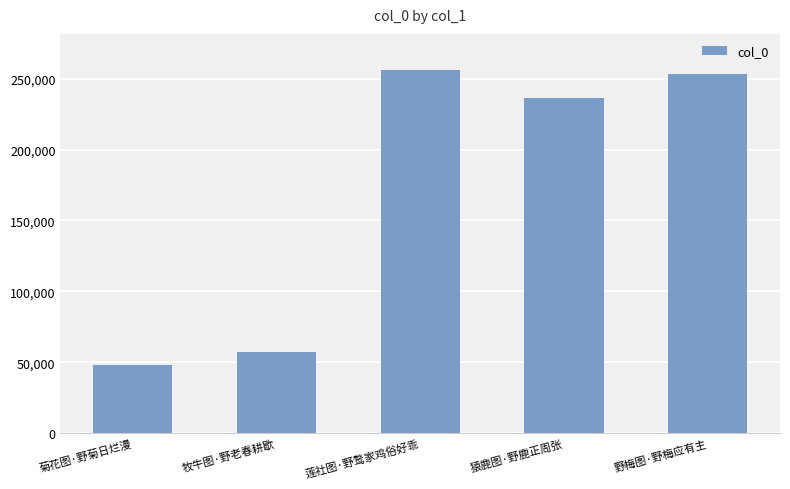

At which category does the chart reach its minimum across all series?

菊花图·野菊日烂漫